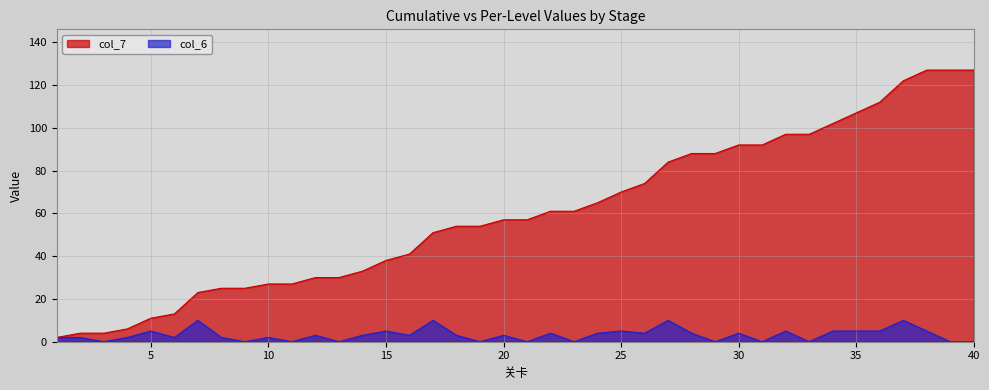

Reading left to right, list all the values displayed in this chart.

col_7: 1=2	2=4	3=4	4=6	5=11	6=13	7=23	8=25	9=25	10=27	11=27	12=30	13=30	14=33	15=38	16=41	17=51	18=54	19=54	20=57	21=57	22=61	23=61	24=65	25=70	26=74	27=84	28=88	29=88	30=92	31=92	32=97	33=97	34=102	35=107	36=112	37=122	38=127	39=127	40=127
col_6: 1=2	2=2	3=0	4=2	5=5	6=2	7=10	8=2	9=0	10=2	11=0	12=3	13=0	14=3	15=5	16=3	17=10	18=3	19=0	20=3	21=0	22=4	23=0	24=4	25=5	26=4	27=10	28=4	29=0	30=4	31=0	32=5	33=0	34=5	35=5	36=5	37=10	38=5	39=0	40=0